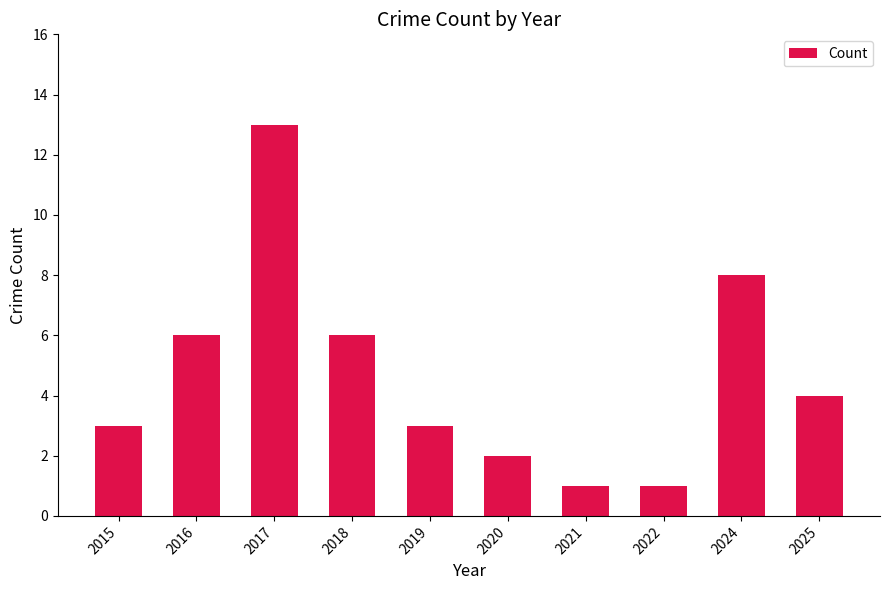

What is the value of the 8th bar from the left?

1